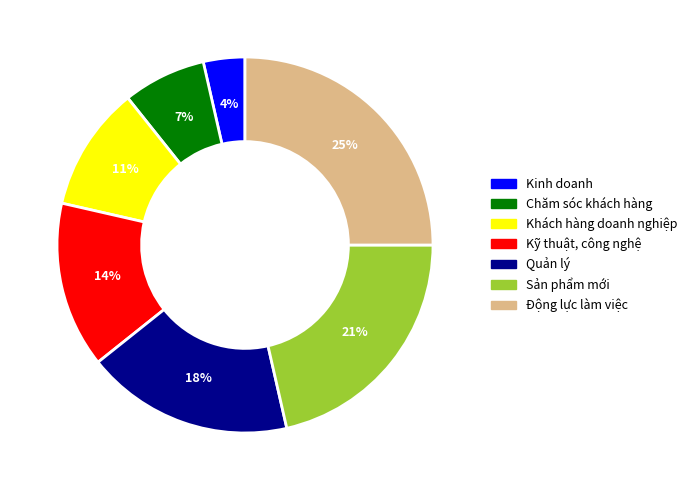

To the nearest percent, what portion does Kinh doanh represent?

4%